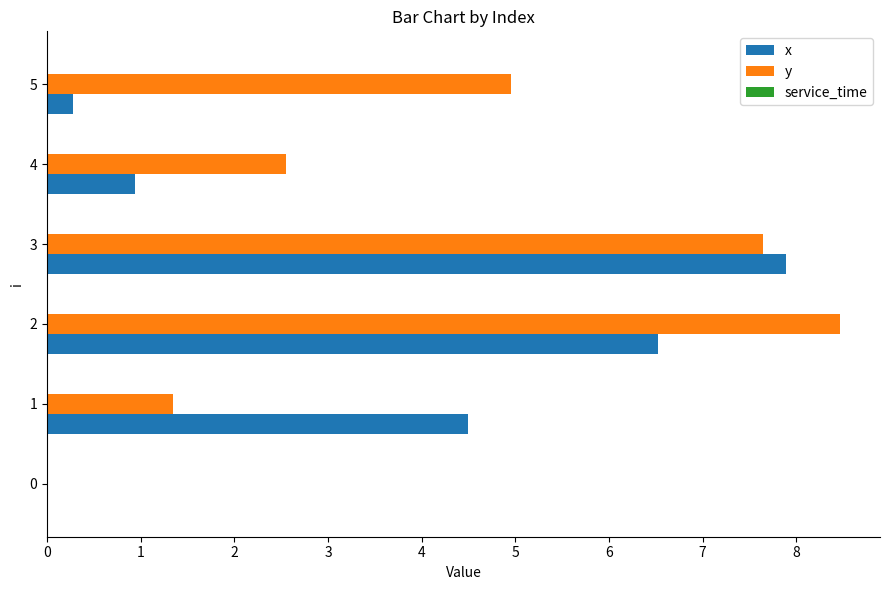

The y series shows 8.5 at 2. True or false?

True